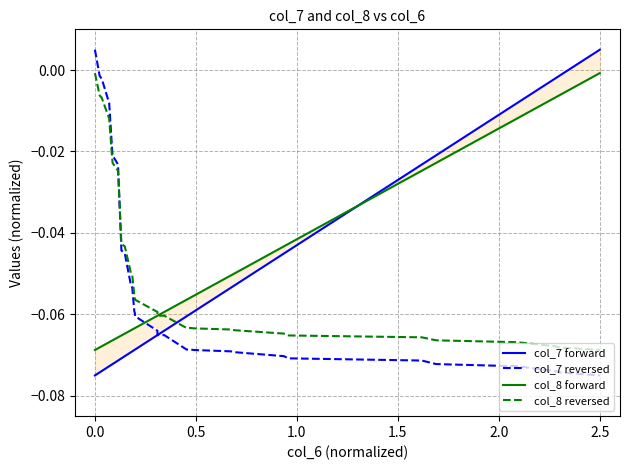

What is the value of the col_7 forward point at the 19th from the left?

-0.1